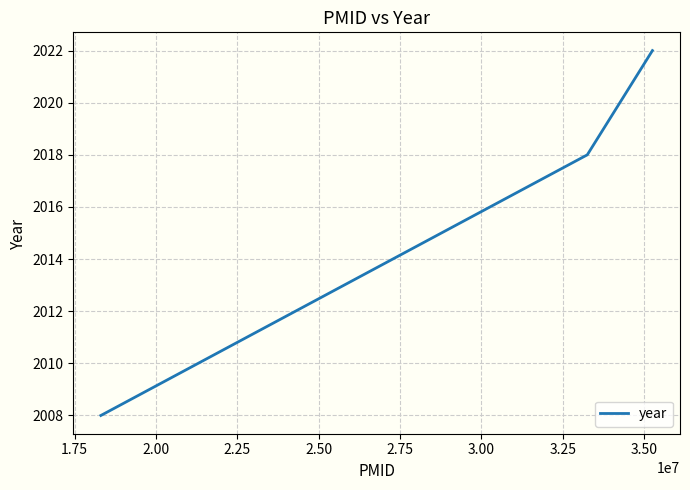

What is the smallest value displayed?

2008